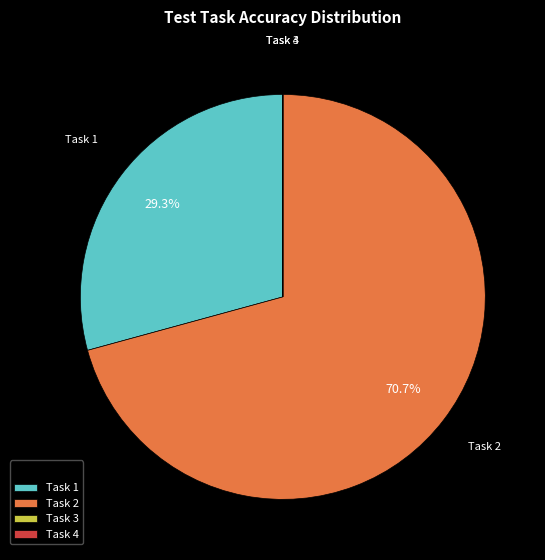

Which category has the biggest portion of the pie?

Task 2